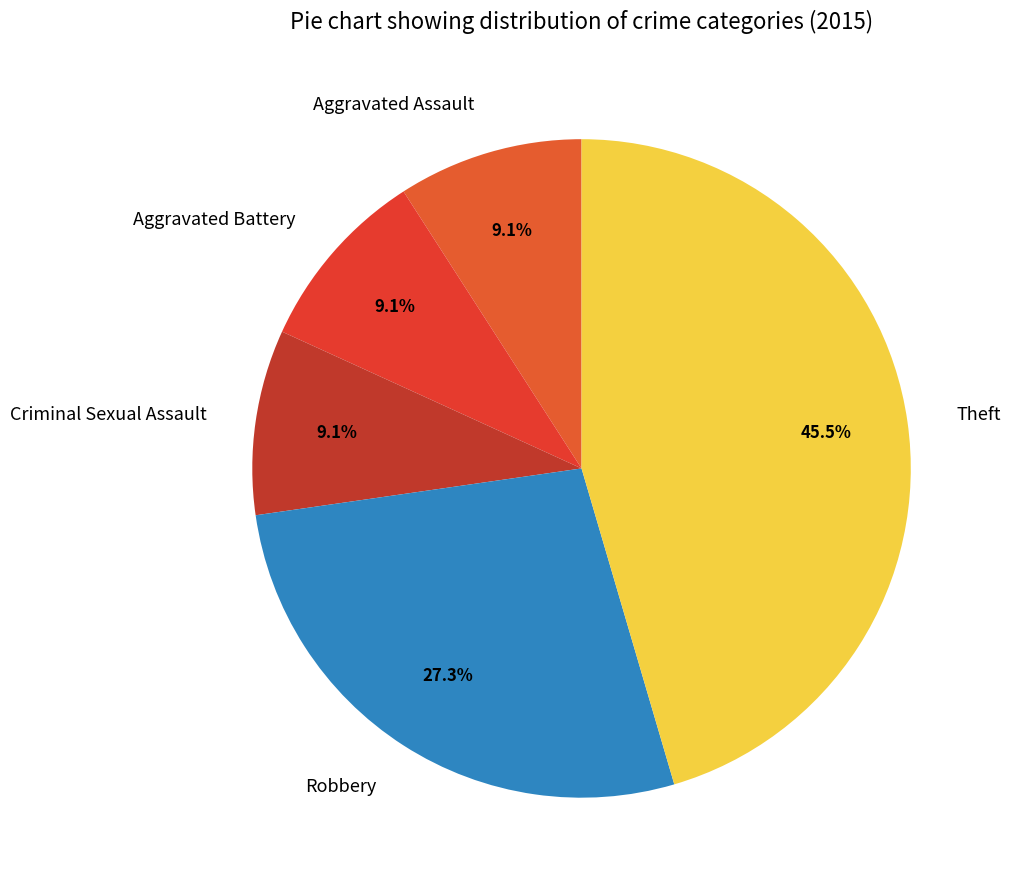

Count the number of slices in the pie.

5